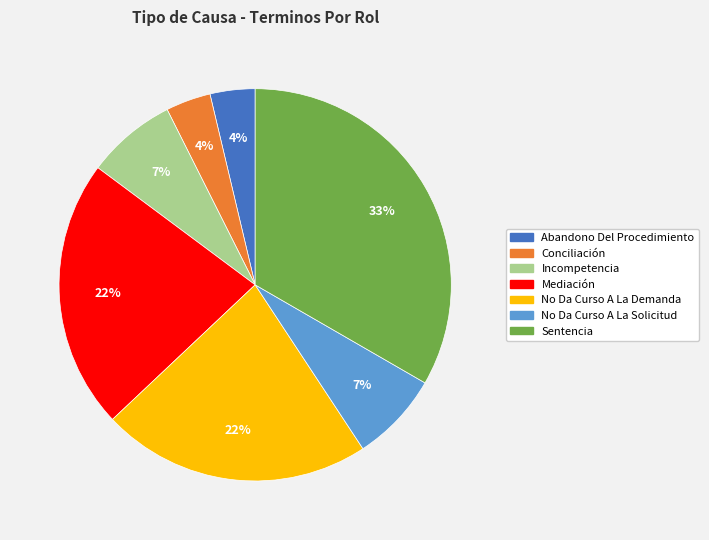

Is there any slice that represents more than half of the pie?

No